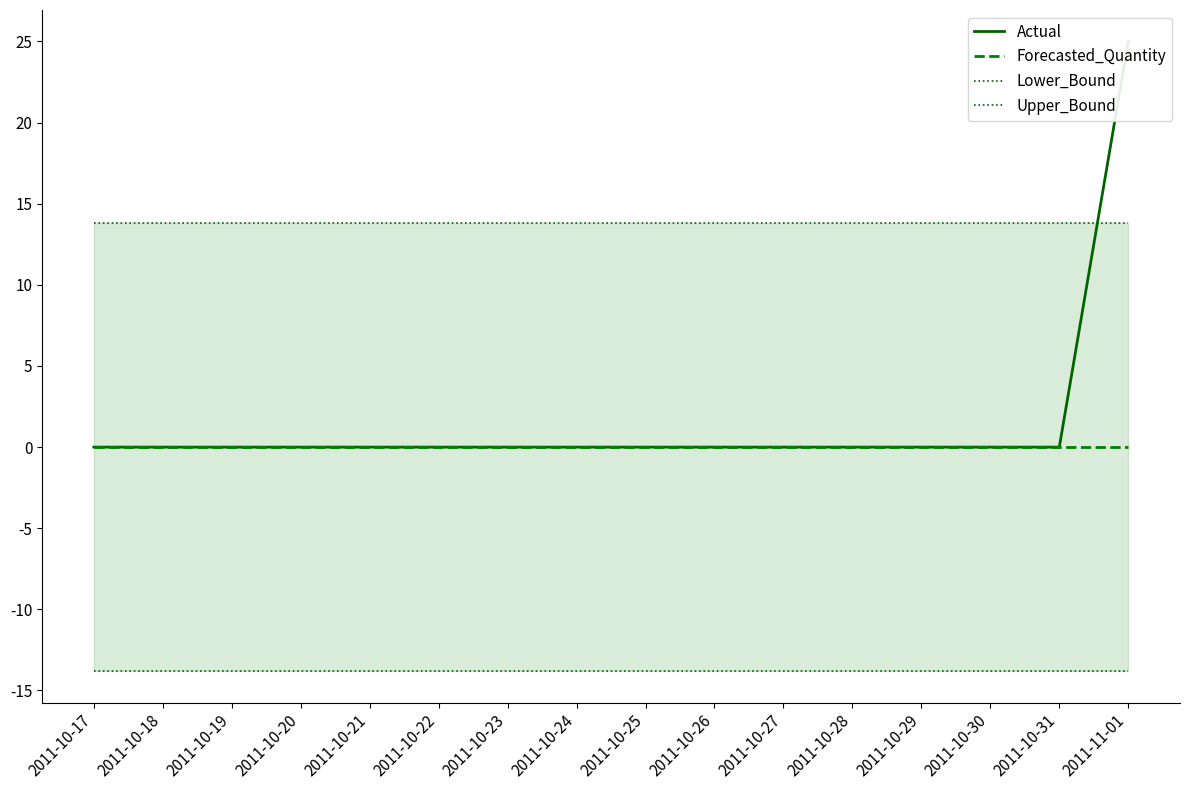

How many data points does each series have?

16